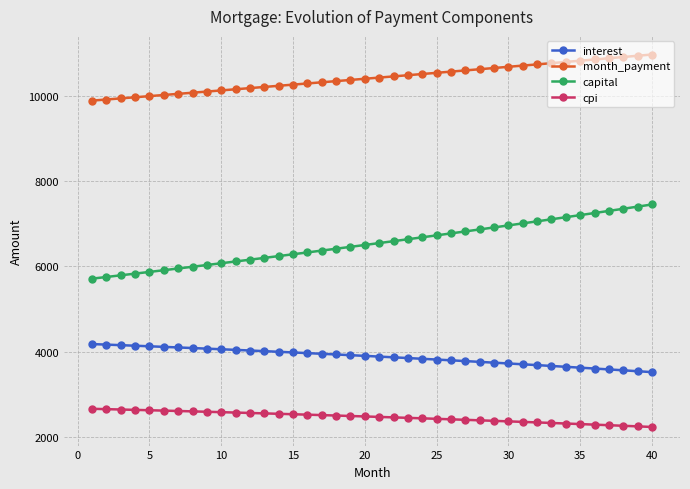

List the series in order of their peak value, lowest first.

cpi, interest, capital, month_payment